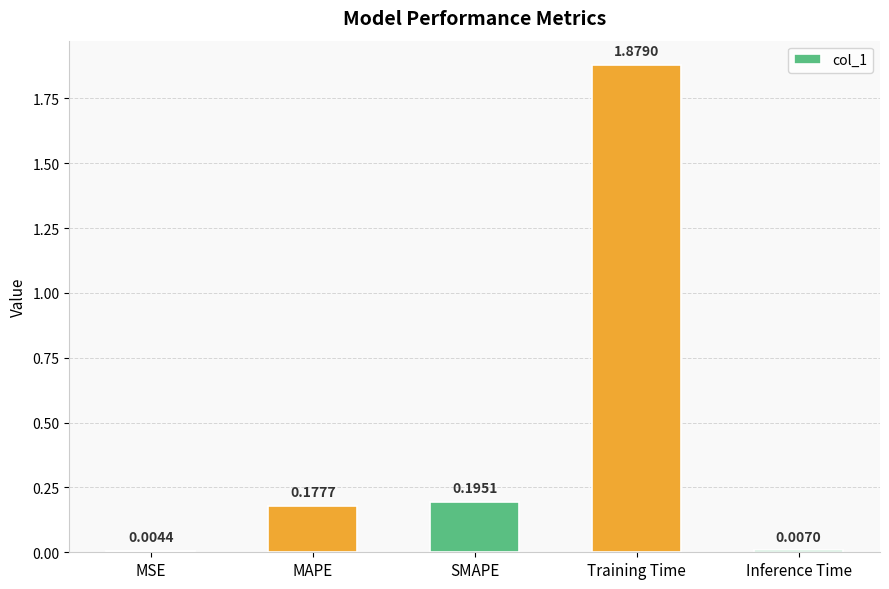

What is the change in value from MSE to SMAPE?

+0.2